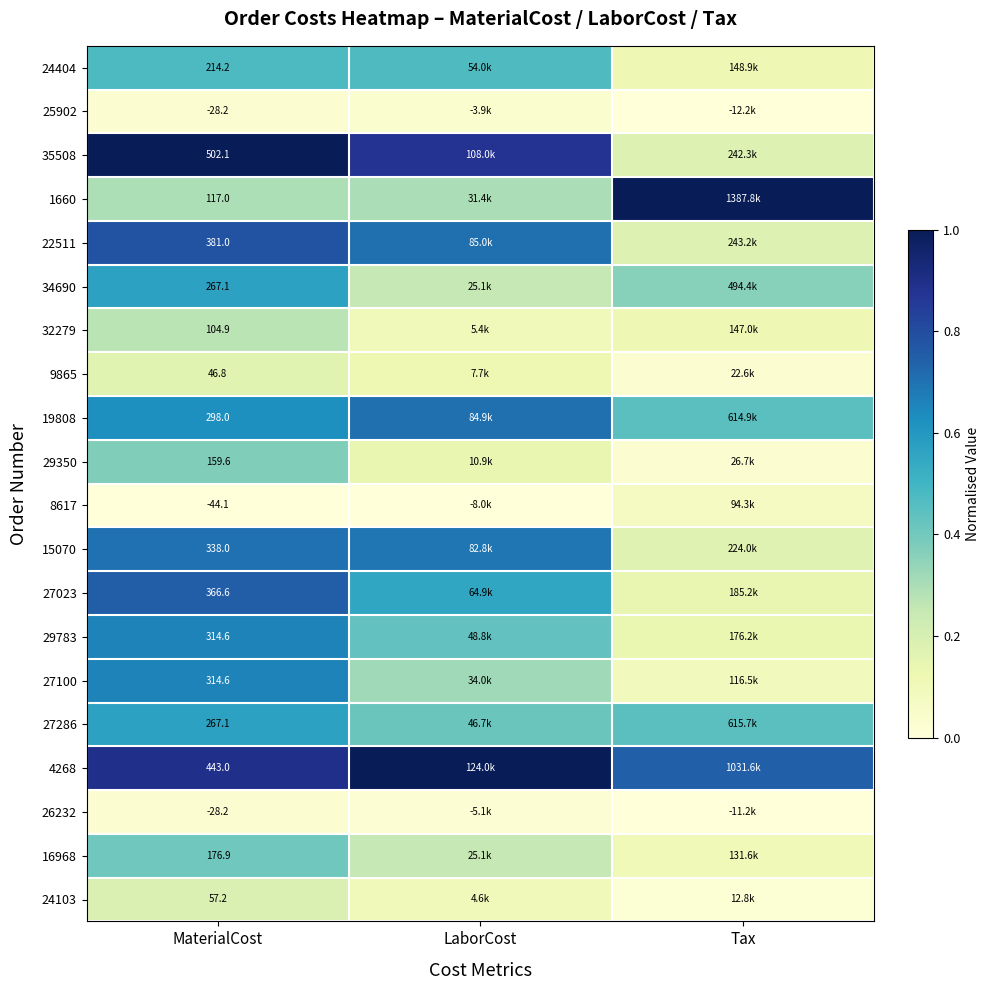

The value of 15070 at MaterialCost is 1.2. True or false?

False